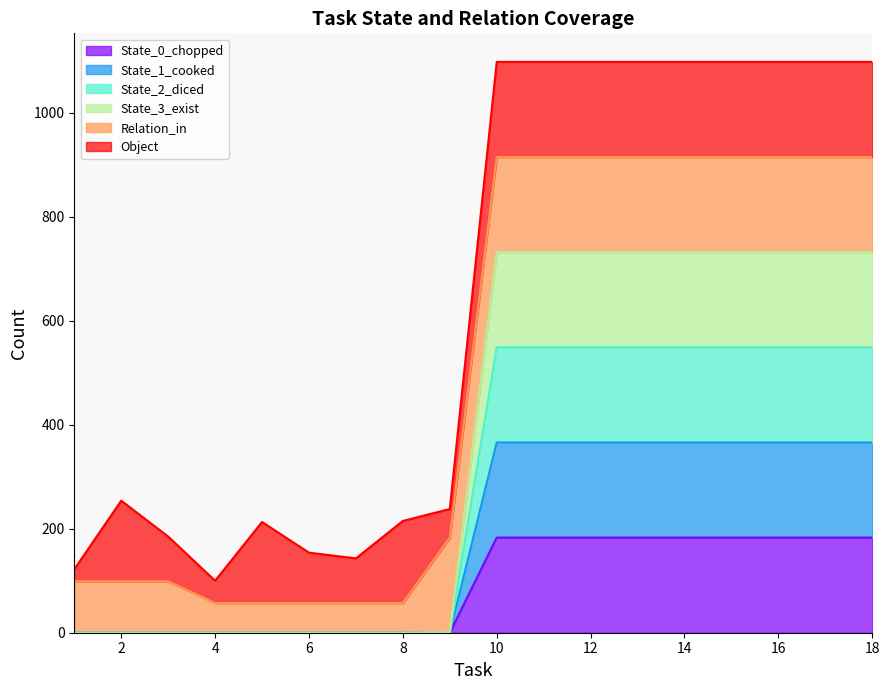

True or false: State_1_cooked and State_2_diced cross at least once.

False